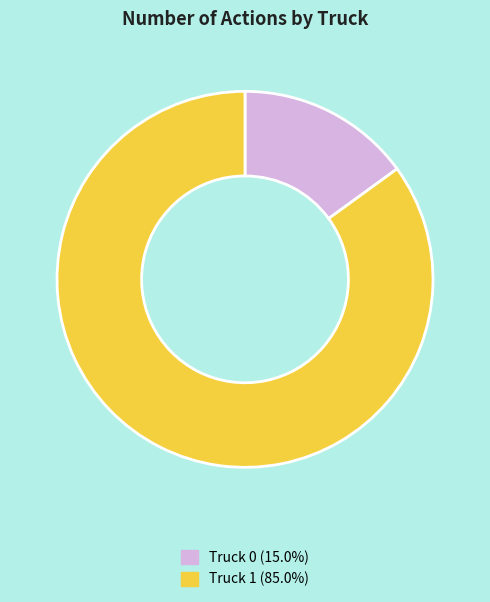

Is it true that Truck 1 is 85% of the pie?

True